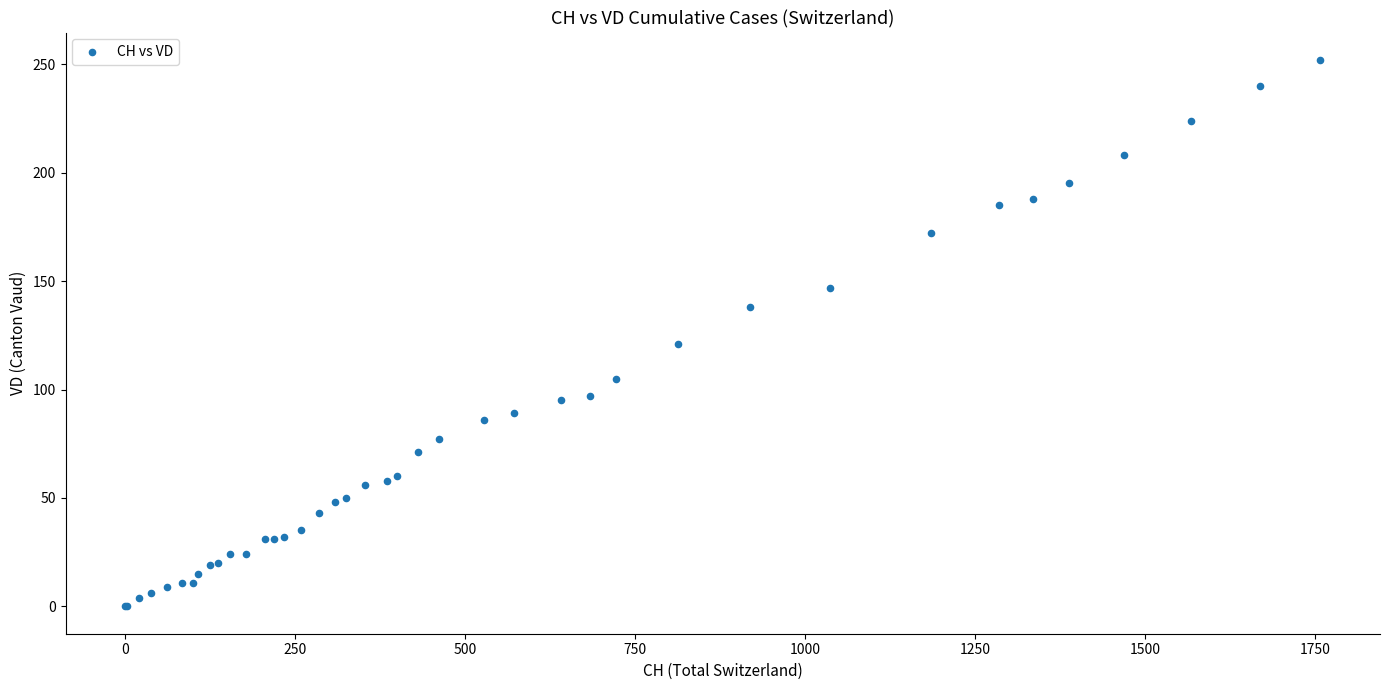

What Y value in the scatter plot is closest to 126?

121